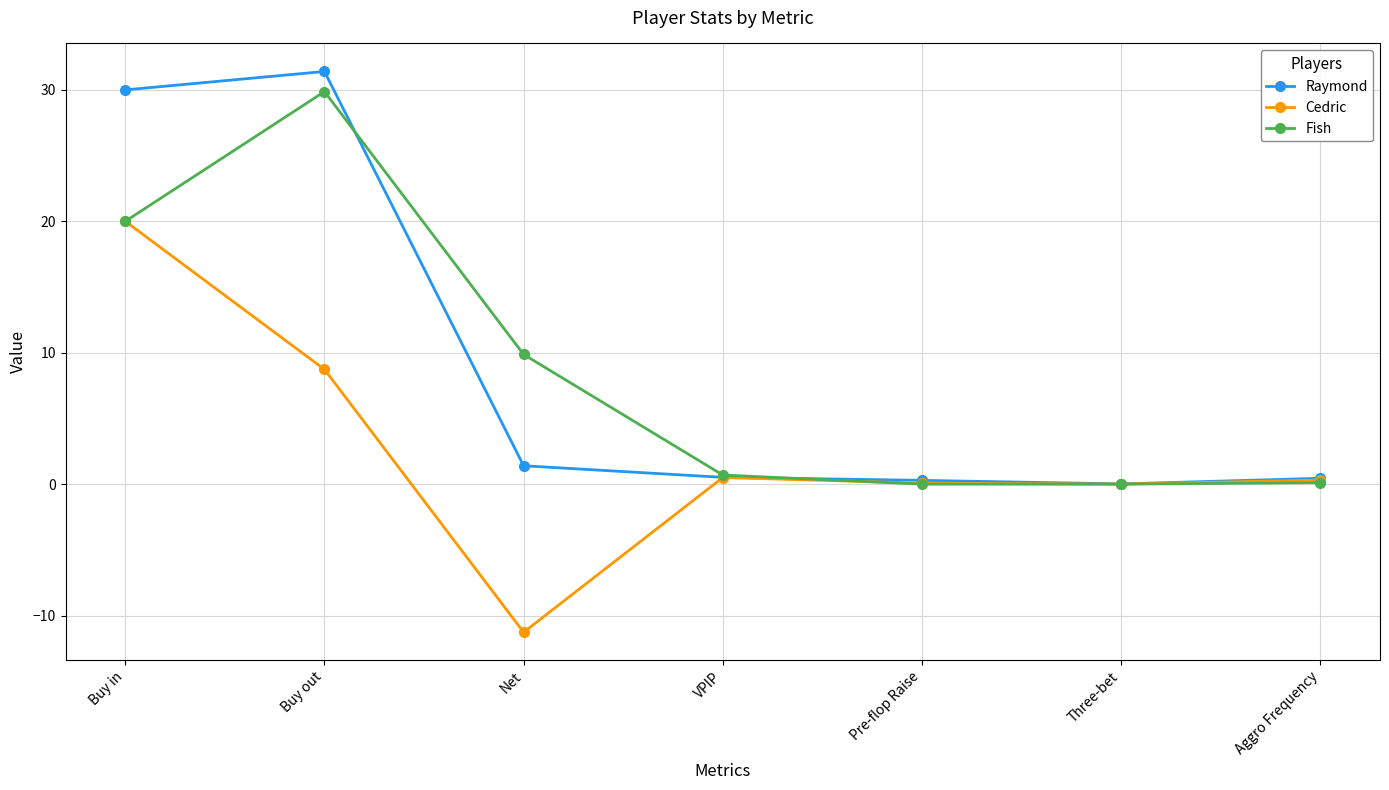

Between Buy out and VPIP, which series saw the biggest shift?

Raymond